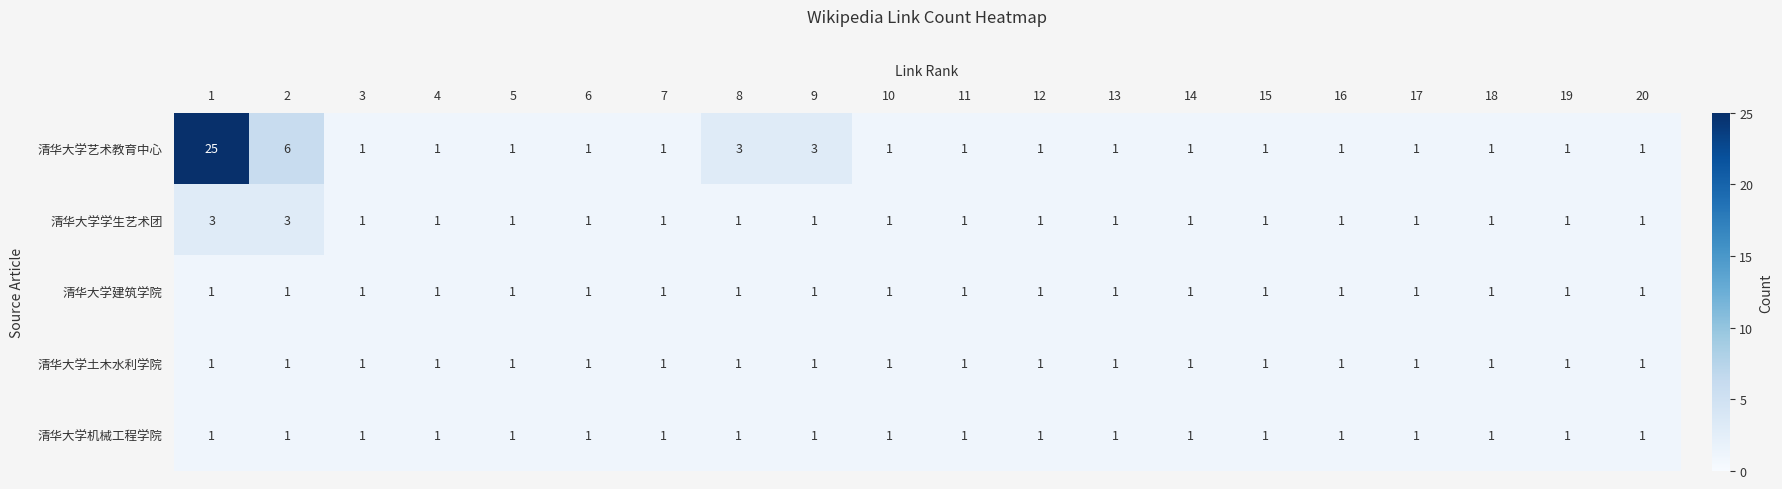

The value of 清华大学艺术教育中心 at 18 is 1. True or false?

True